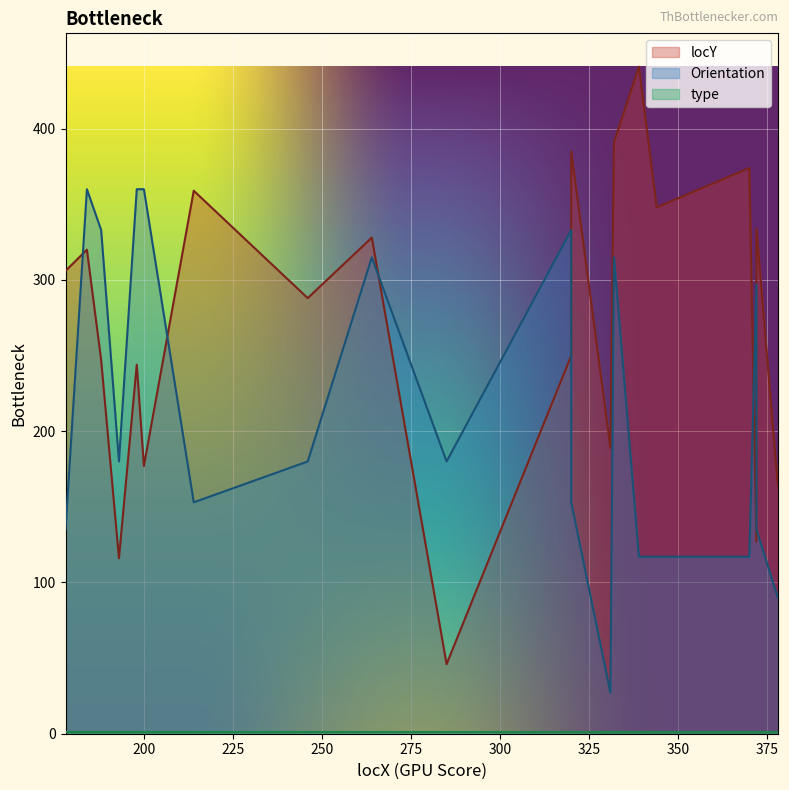

At which category does Orientation reach its first local valley?

193